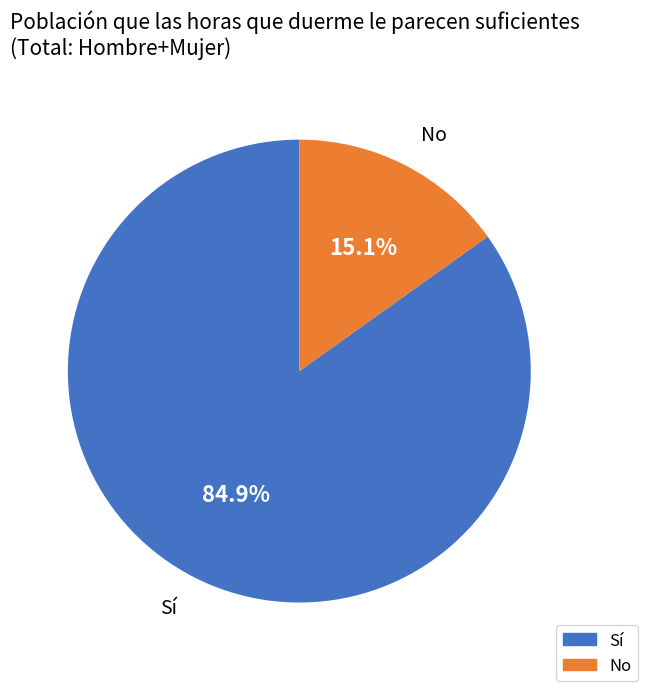

Which category has the biggest portion of the pie?

Sí